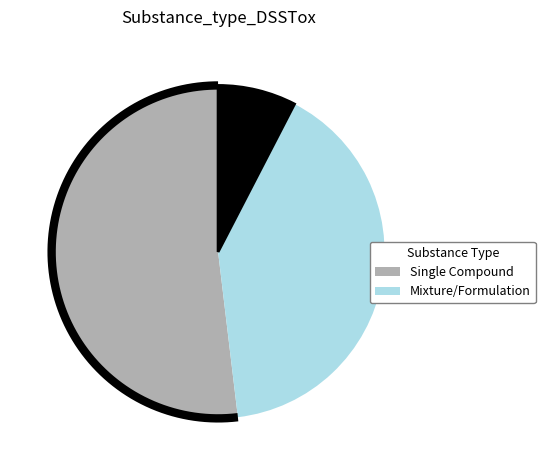

To the nearest percent, what is the combined percentage of Mixture/Formulation and Mixture of Stereoisomers?

48%